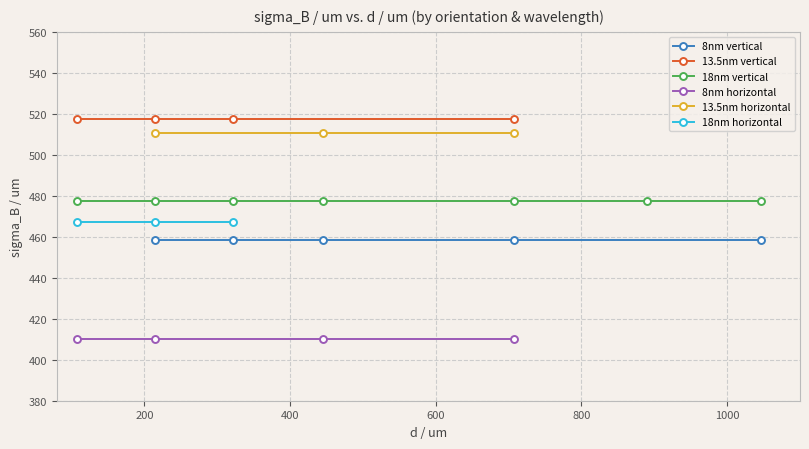

Which has a higher value, 215 or 215?

215